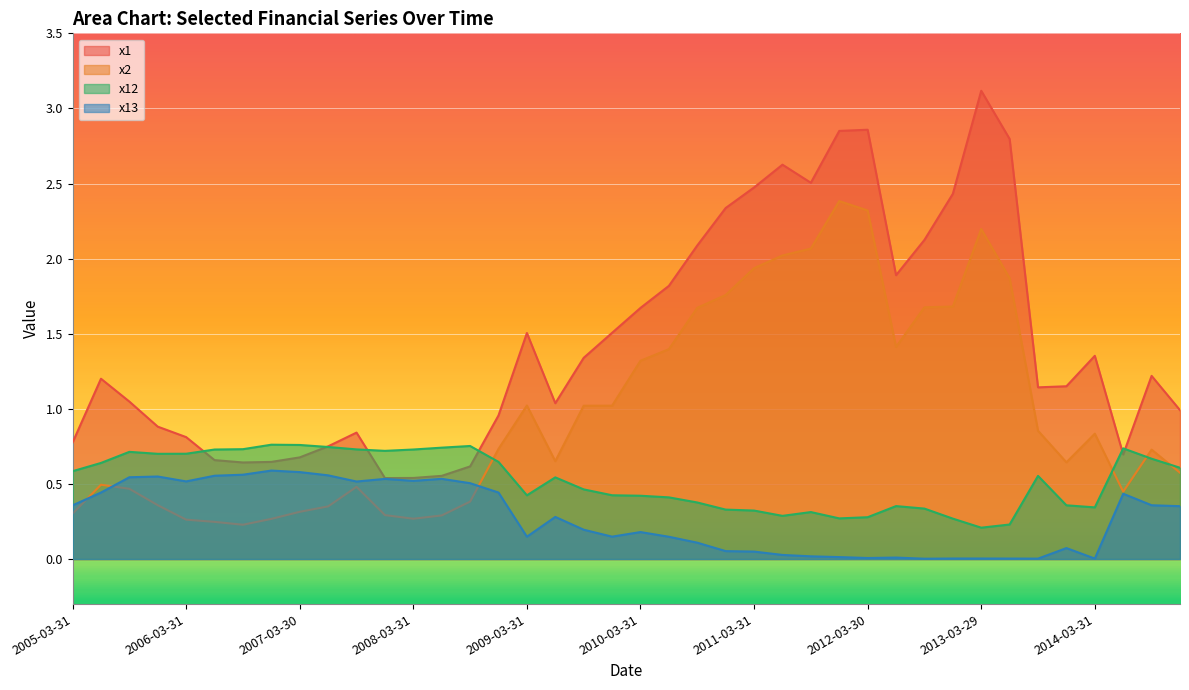

Between 2010-06-30 and 2013-09-30, which series saw the biggest shift?

x1